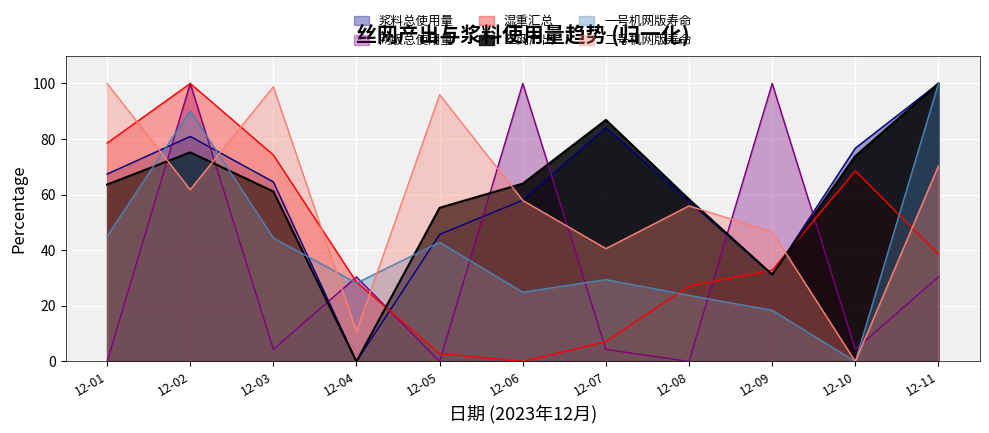

What is the total value across all series at 12-06?

304.8